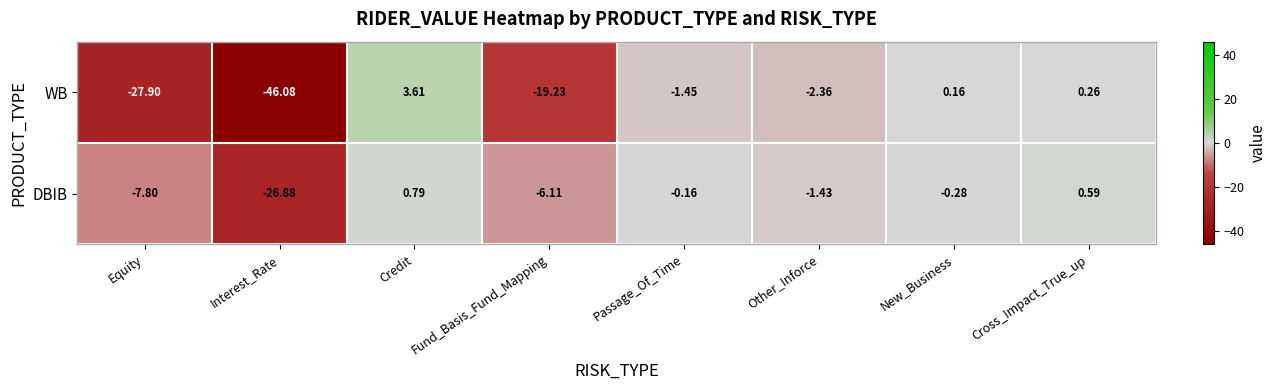

At which label does DBIB reach its minimum?

Interest_Rate